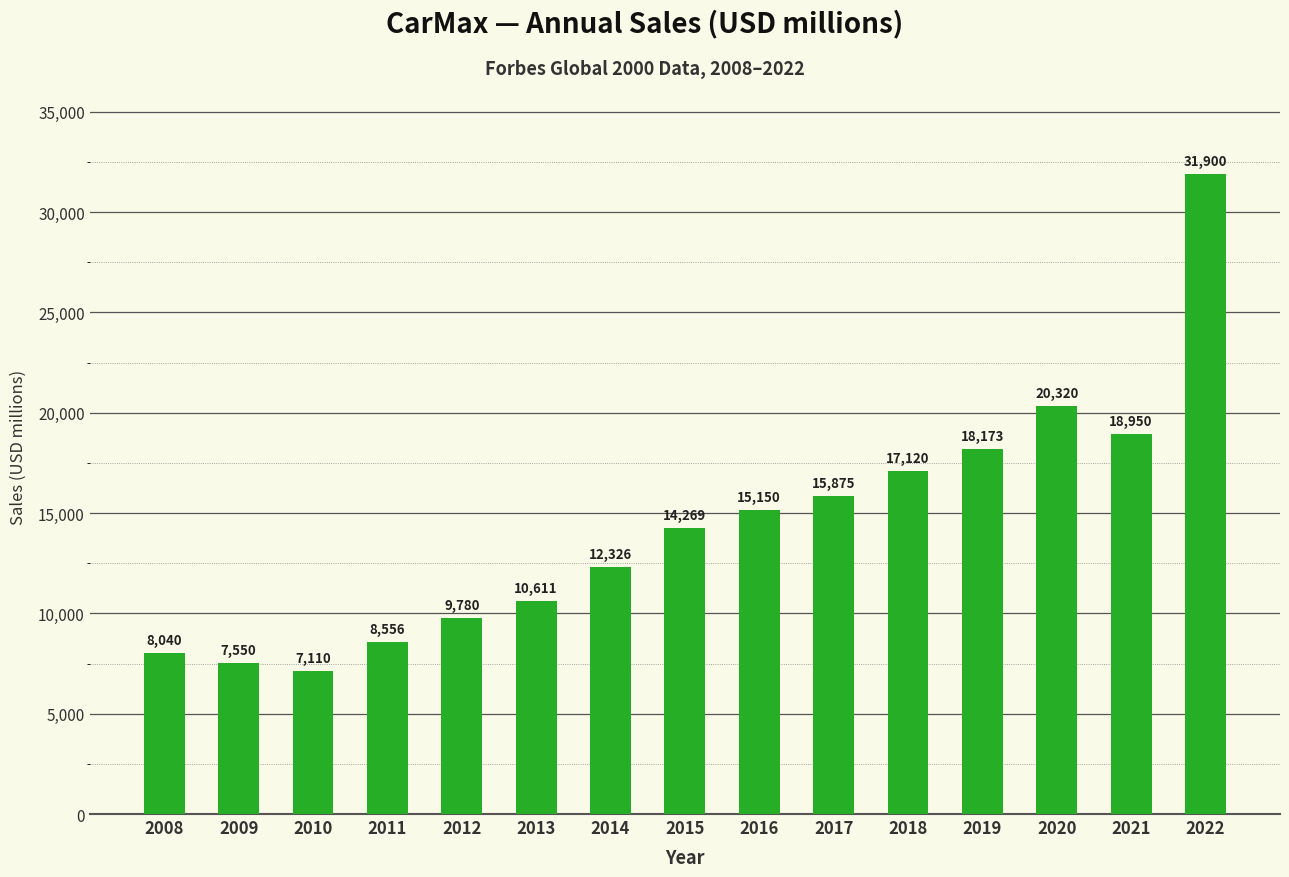

Is it true that the value at 2008 is 12335?

False